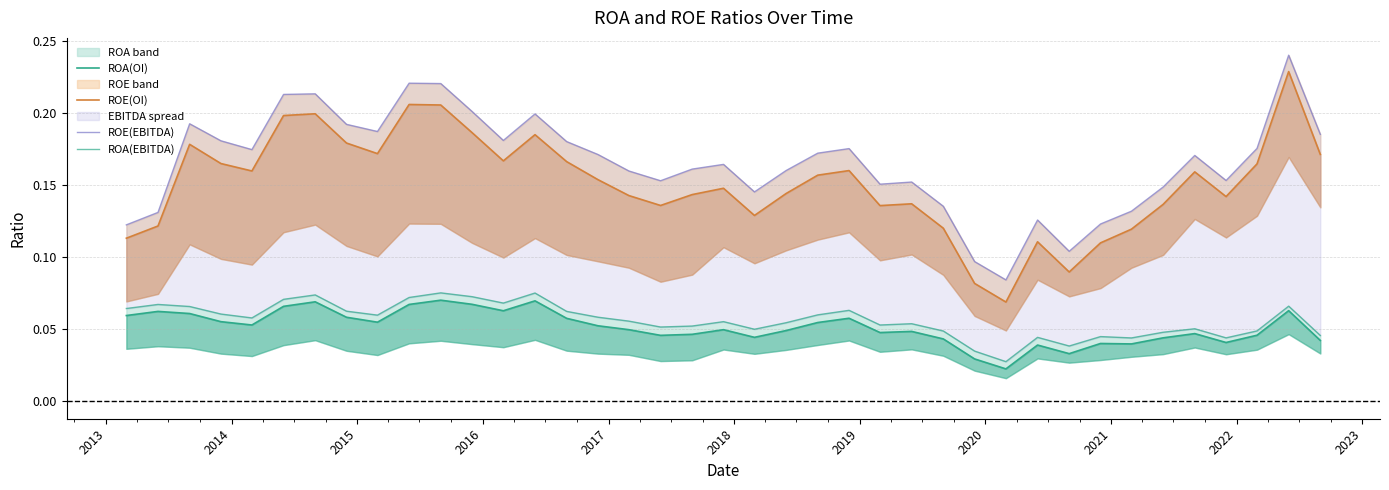

True or false: ROA(EBITDA) has a value of 0.1 at 38.

False